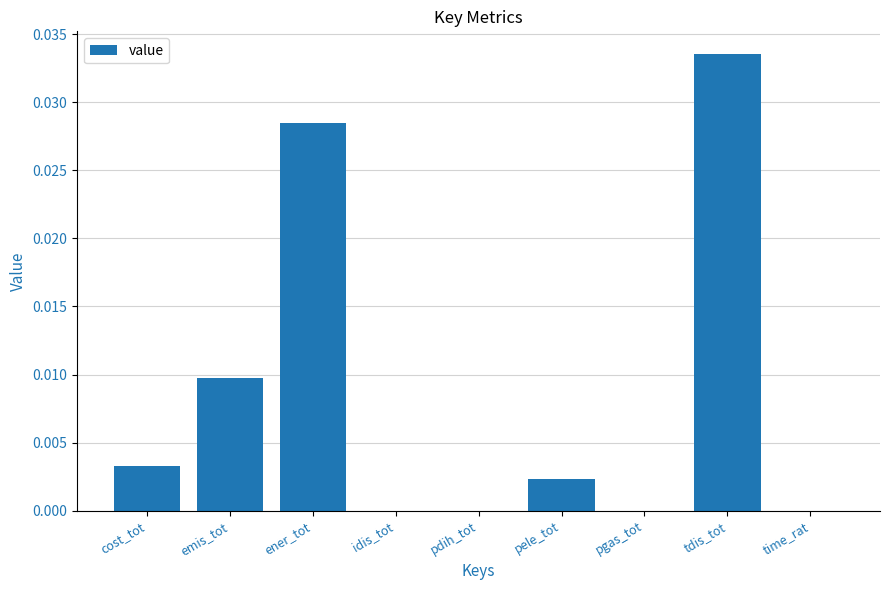

True or false: the data shows 0.0 at time_rat.

True